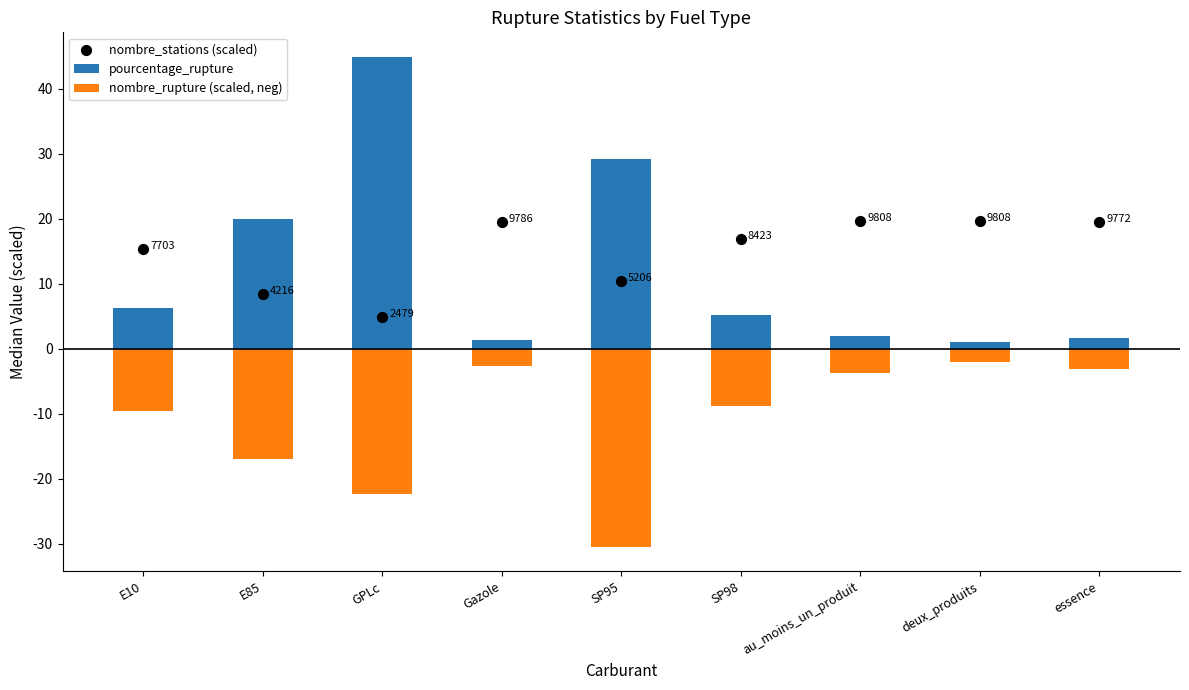

Which series contains the highest Y value?

pourcentage_rupture